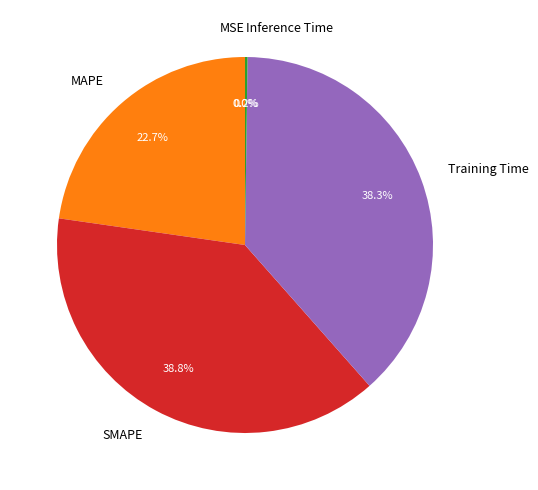

What is the largest slice in the pie chart?

SMAPE